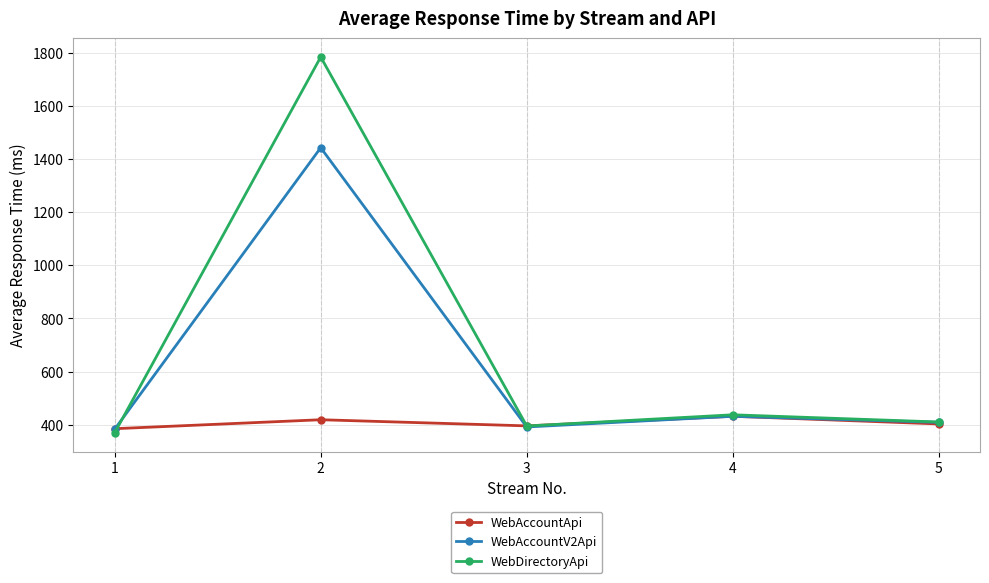

What is the average value of the WebAccountApi series?

406.9